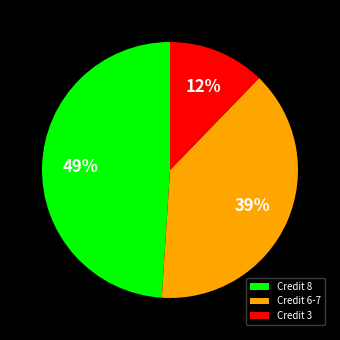

Rank the categories by value from highest to lowest.

Credit 8, Credit 6-7, Credit 3